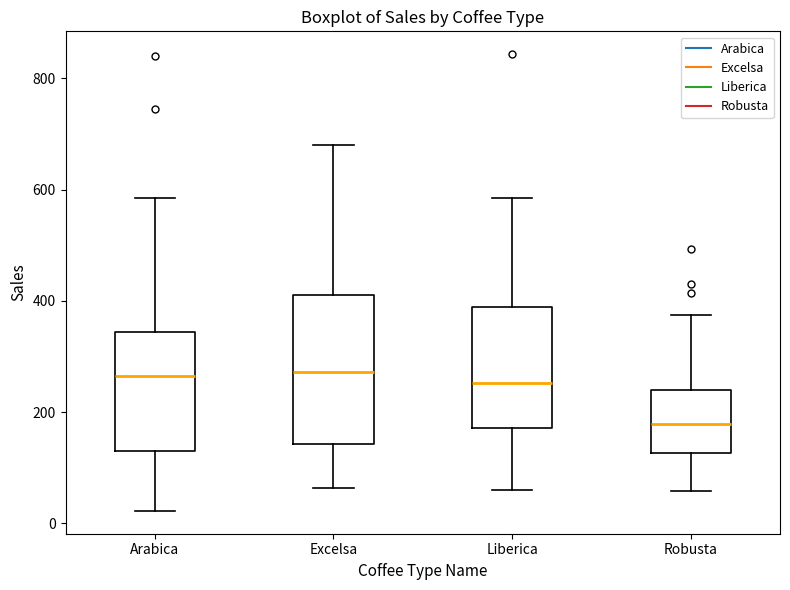

Which box's median line is the lowest?

Robusta